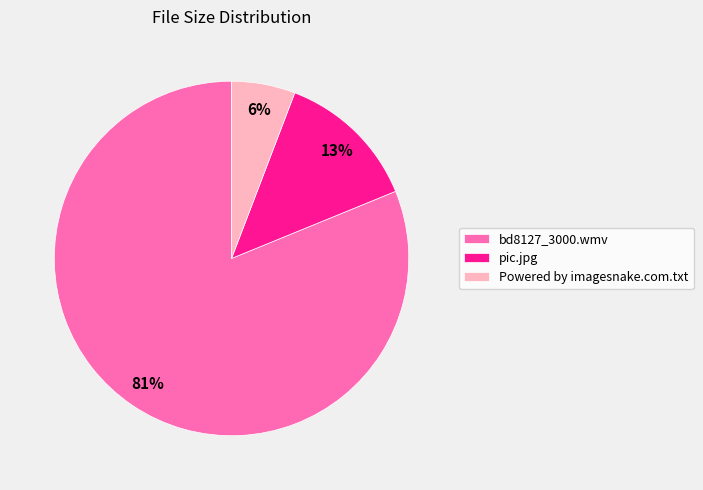

Which has a higher value, bd8127_3000.wmv or Powered by imagesnake.com.txt?

bd8127_3000.wmv